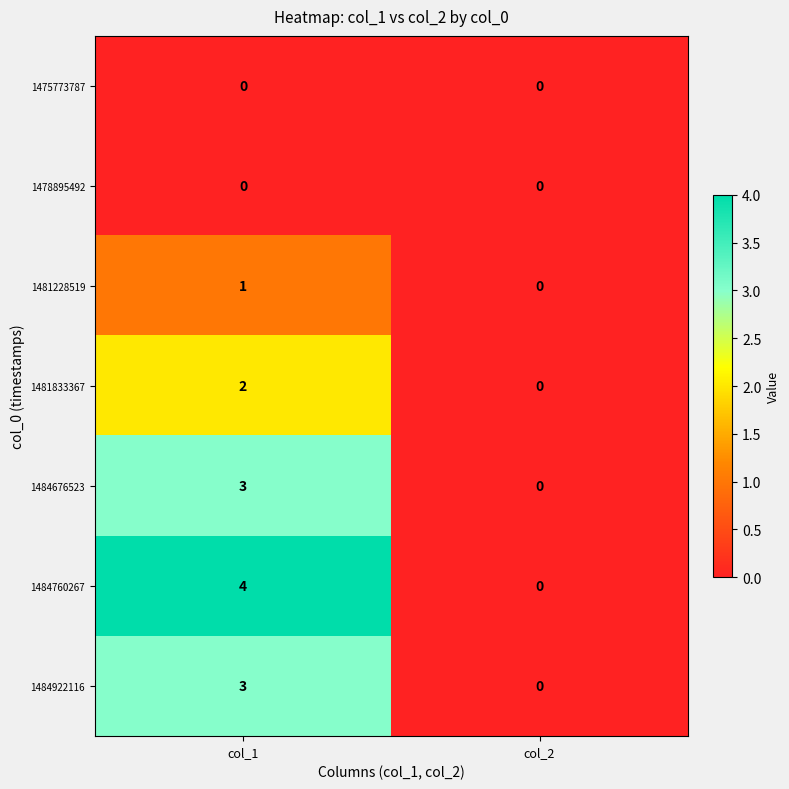

Which series has the largest range (max minus min)?

1484760267